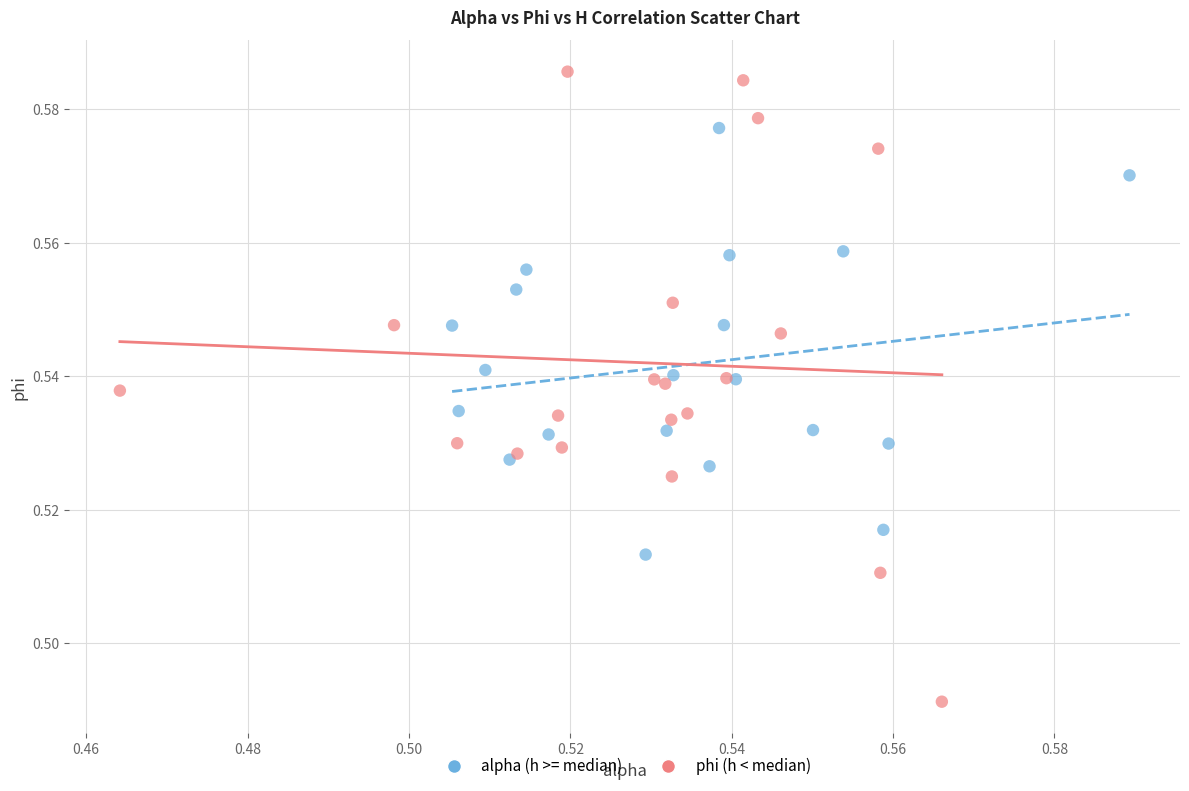

Which series reaches the maximum Y coordinate?

phi (h < median)